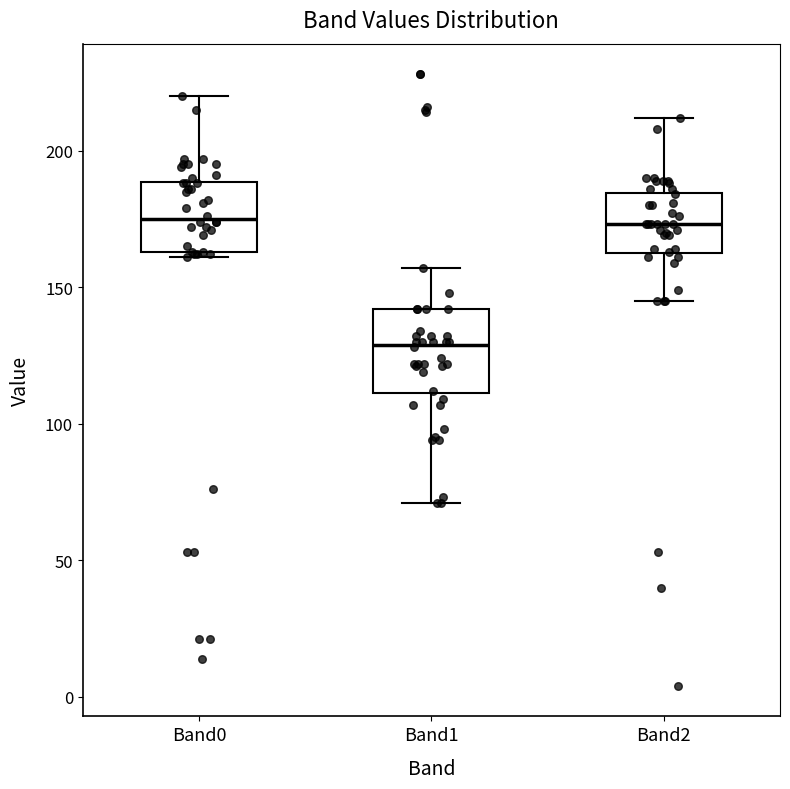

Reading left to right, transcribe this box plot: for each box, give where its median line is, the range the box spans, and where its two whiskers end, as read against the y-axis. The values are not printed on the chart, so give them approximately, as read against the axis.

Band0: median 175, box 165 to 190, whiskers 160 to 220
Band1: median 130, box 110 to 140, whiskers 70 to 155
Band2: median 175, box 165 to 185, whiskers 145 to 210